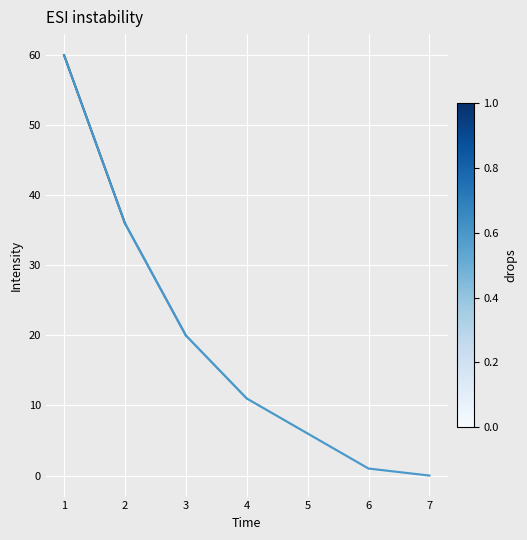

What is the sum of the values at 7 and 4?

11